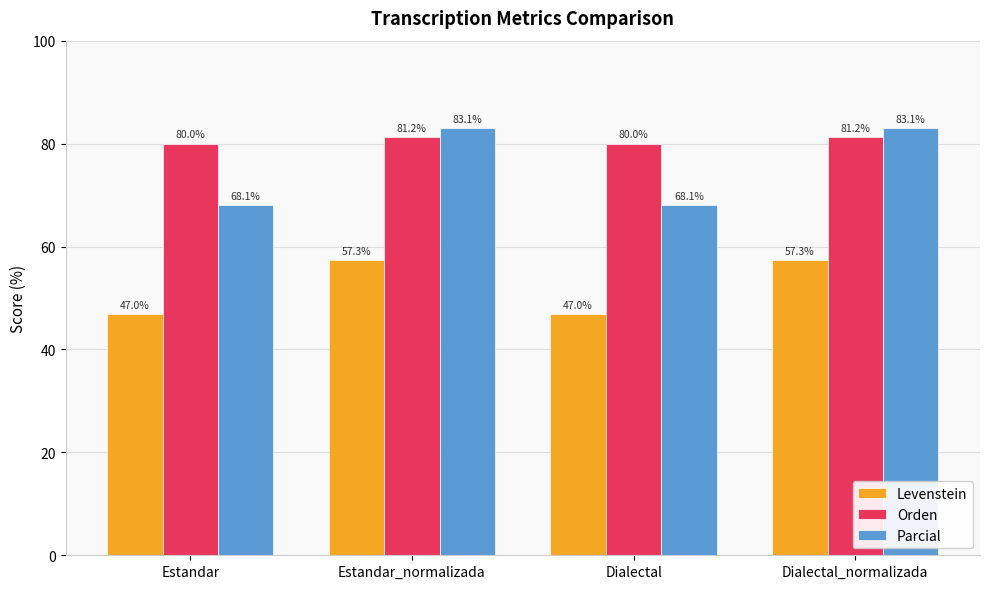

What is the minimum value for Levenstein?

47.0